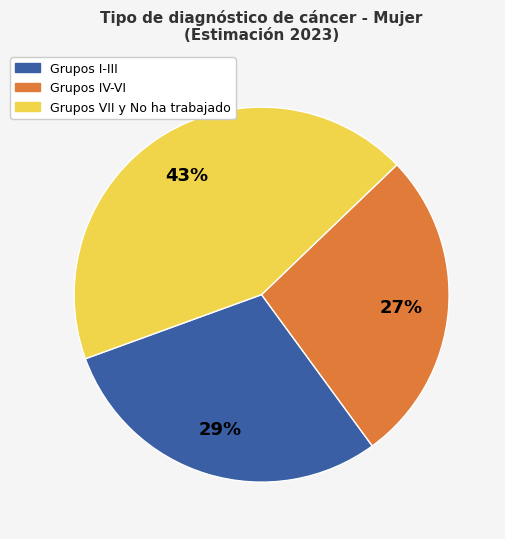

To the nearest percent, what is the average slice percentage?

33%